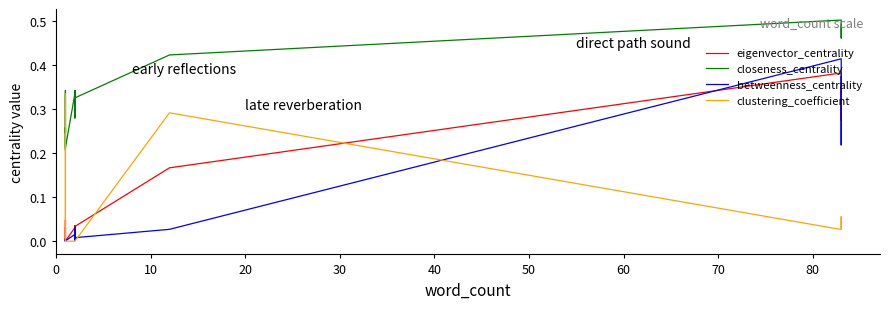

How many data points does each series have?

20